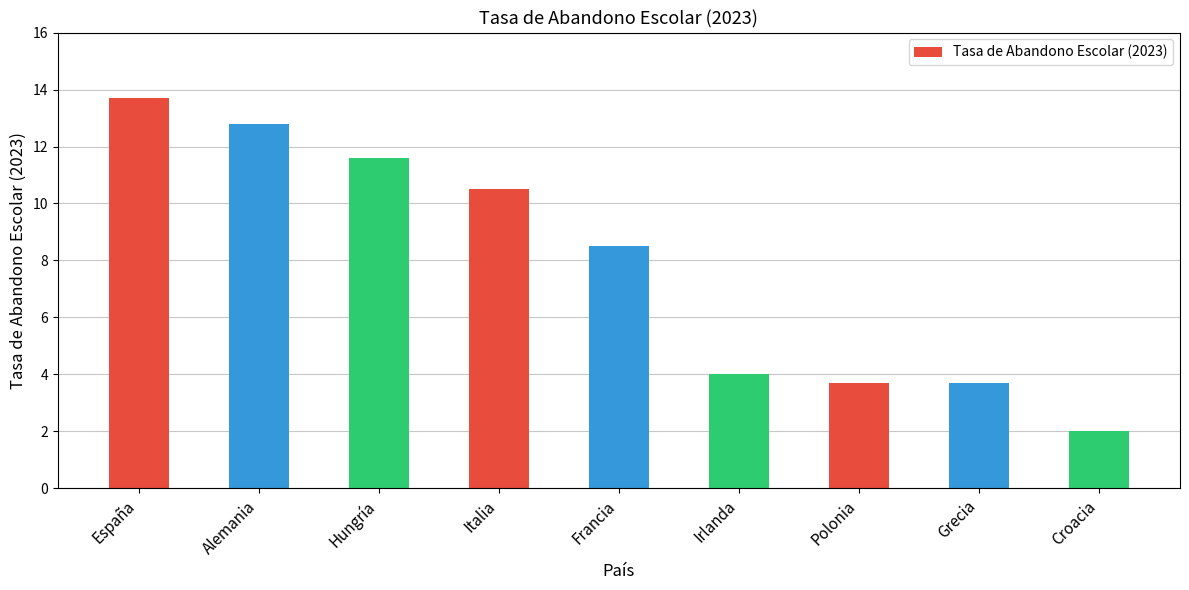

What is the maximum value shown in the chart?

13.7